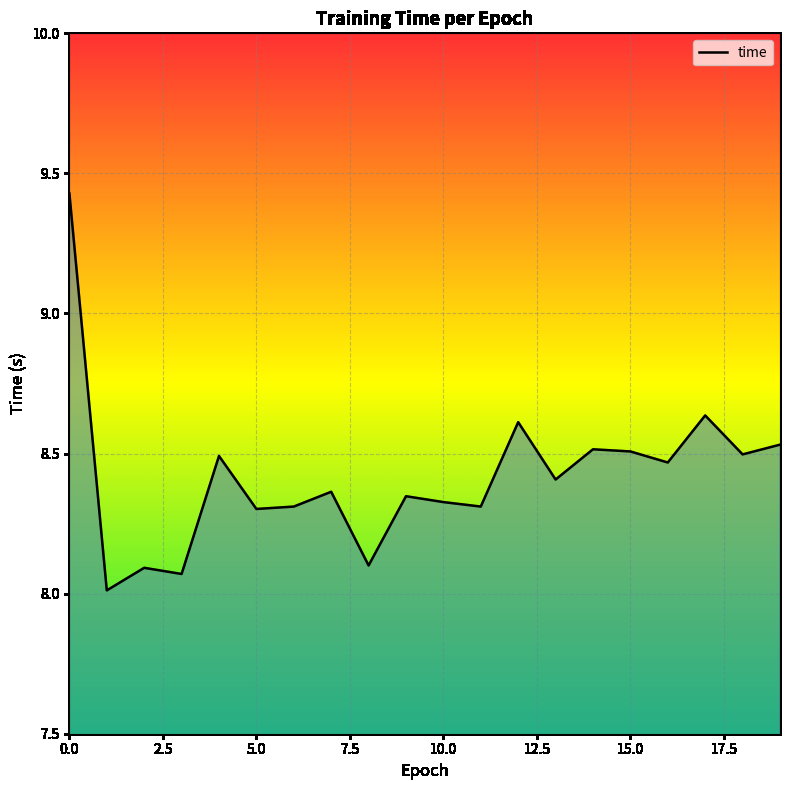

What is the smallest value displayed?

8.0